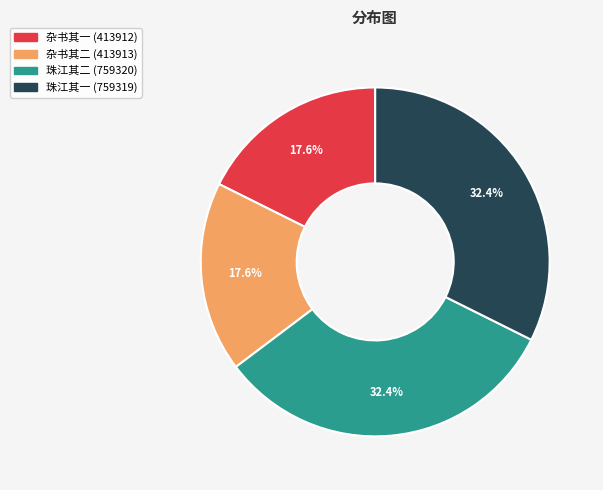

Is there any slice that represents more than half of the pie?

No